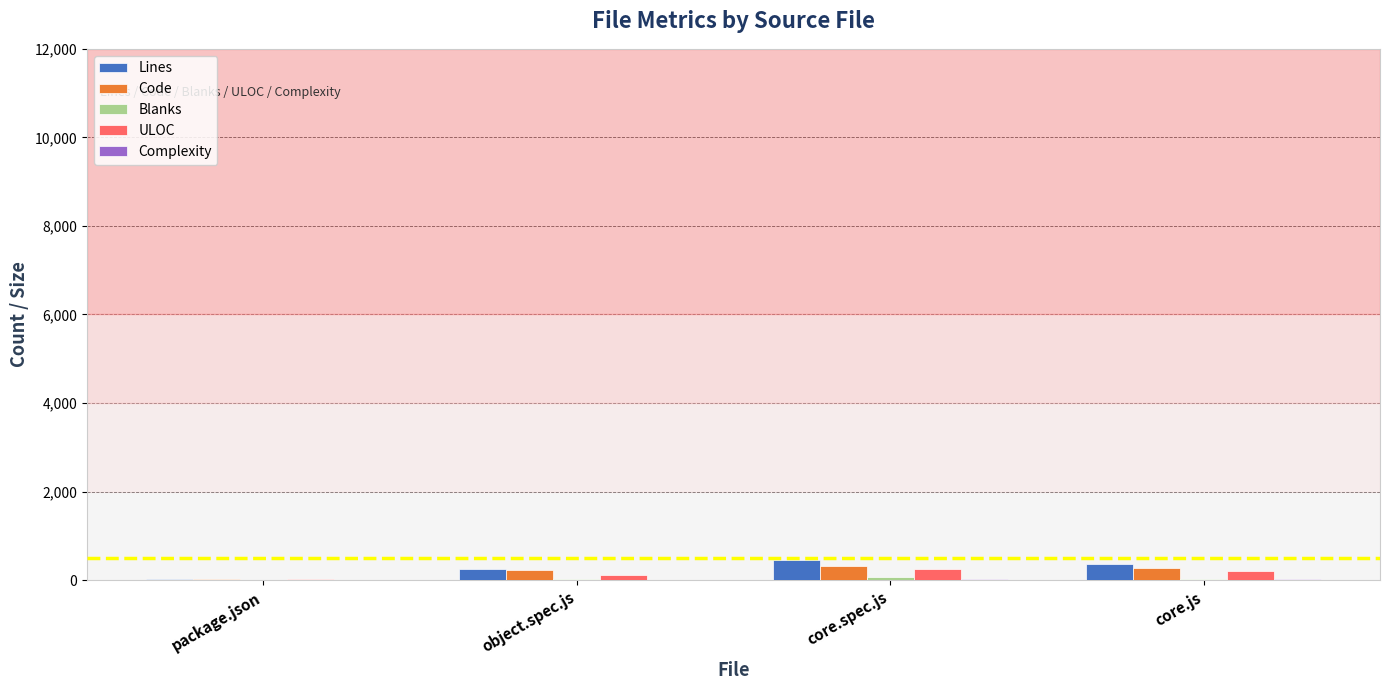

What is the maximum value for Lines?

453